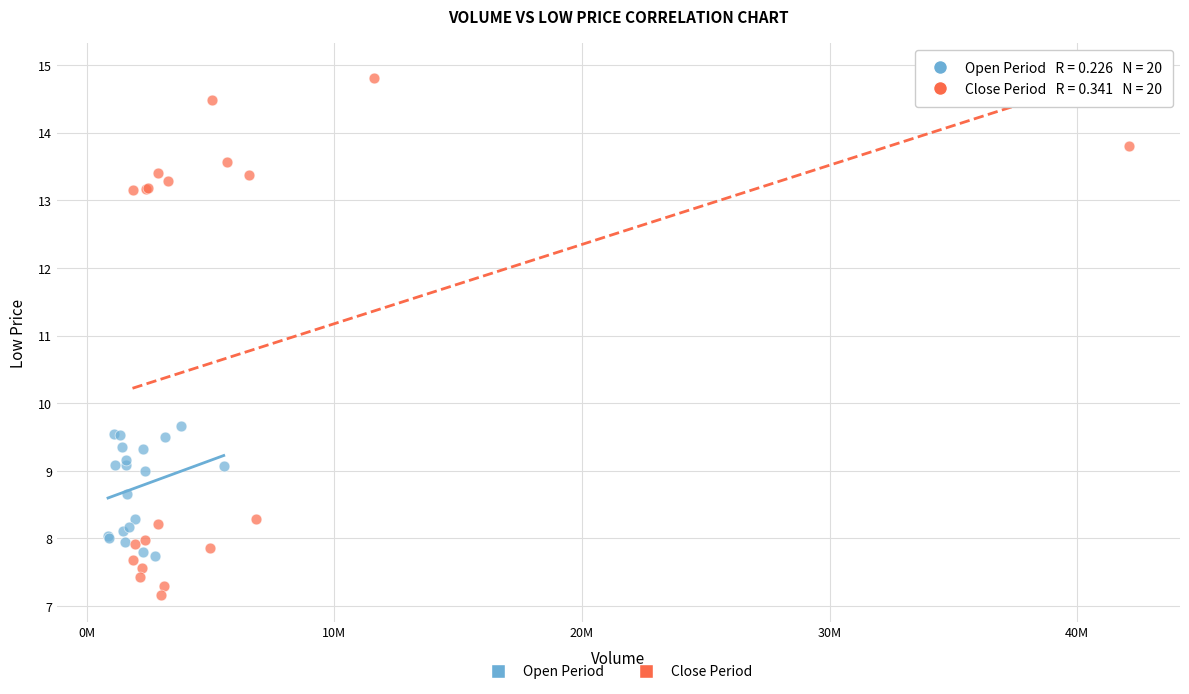

Which series contains the lowest Y value?

Close Period